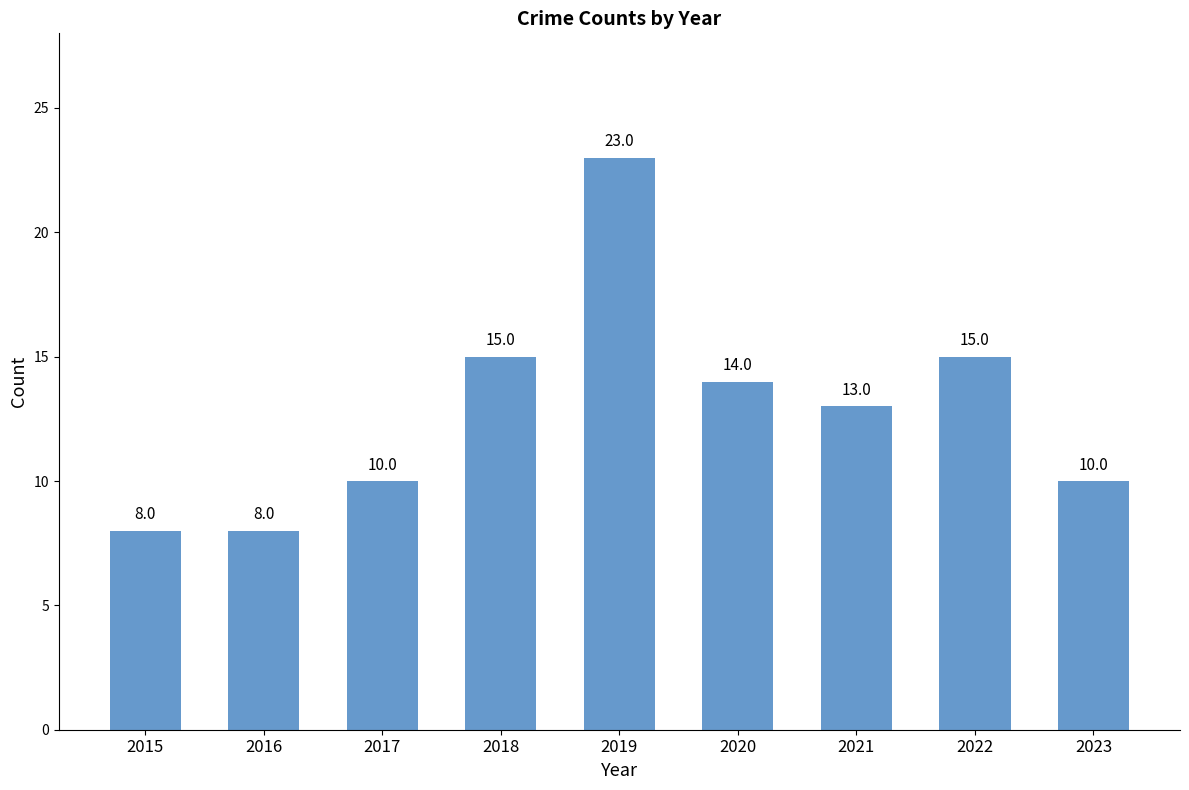

How many bars are there in total?

9